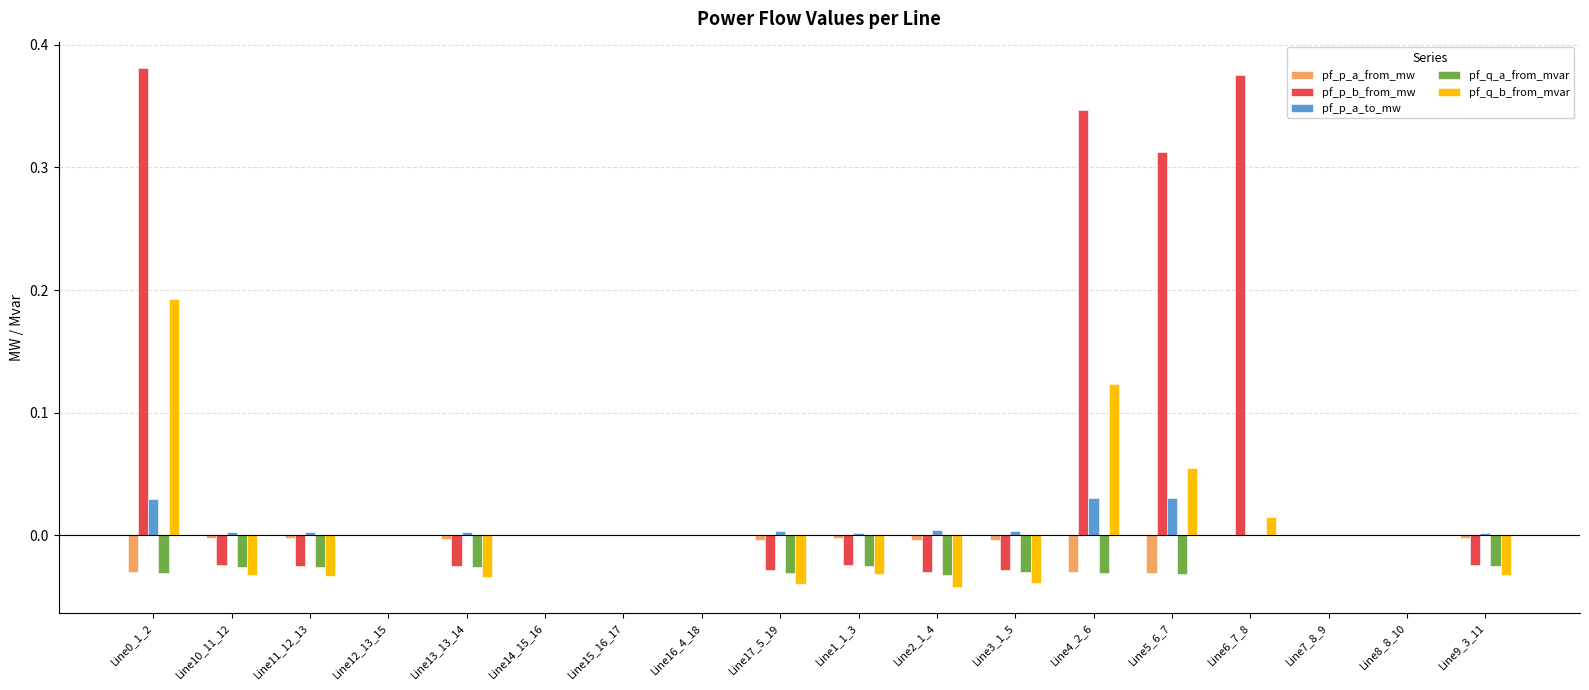

True or false: pf_p_a_from_mw has a value of -0.0 at Line10_11_12.

True